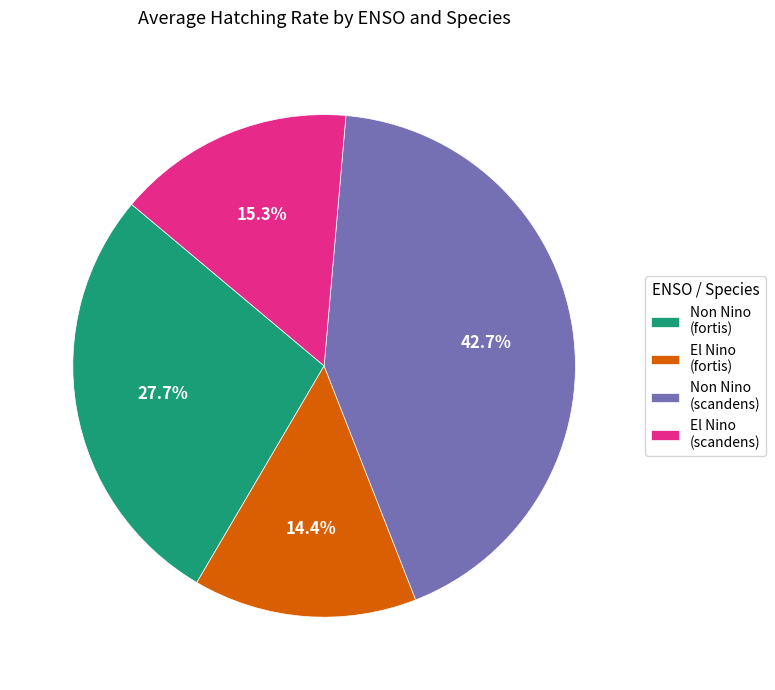

Do Non Nino (scandens) and El Nino (scandens) together represent more than half of the pie?

Yes